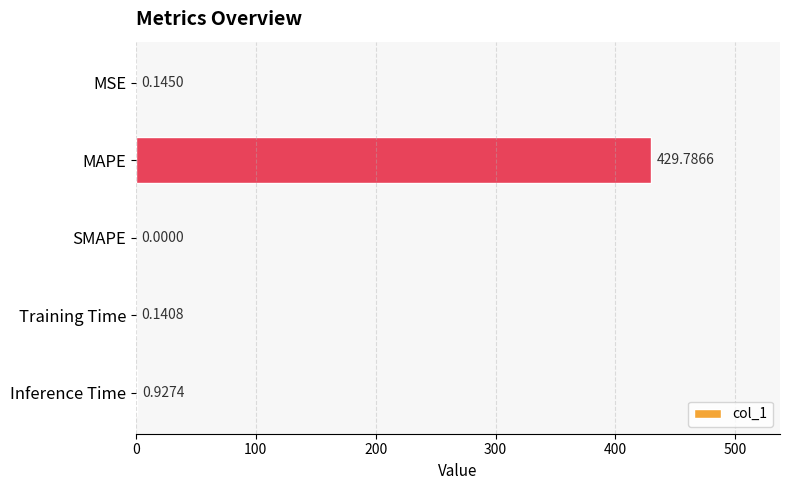

Where is the data nearest to the value 214?

Inference Time